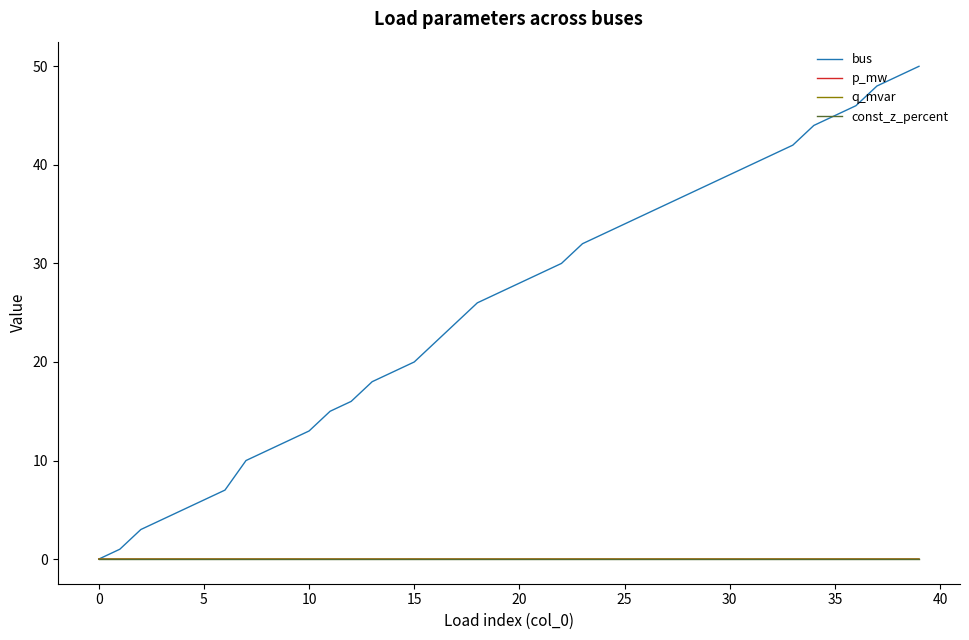

Which series has the largest range (max minus min)?

bus